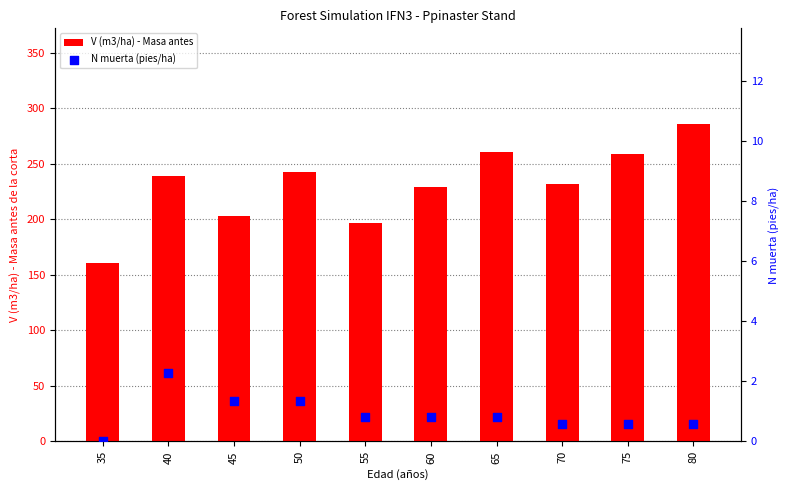

Which series contains the lowest Y value?

N muerta (pies/ha)